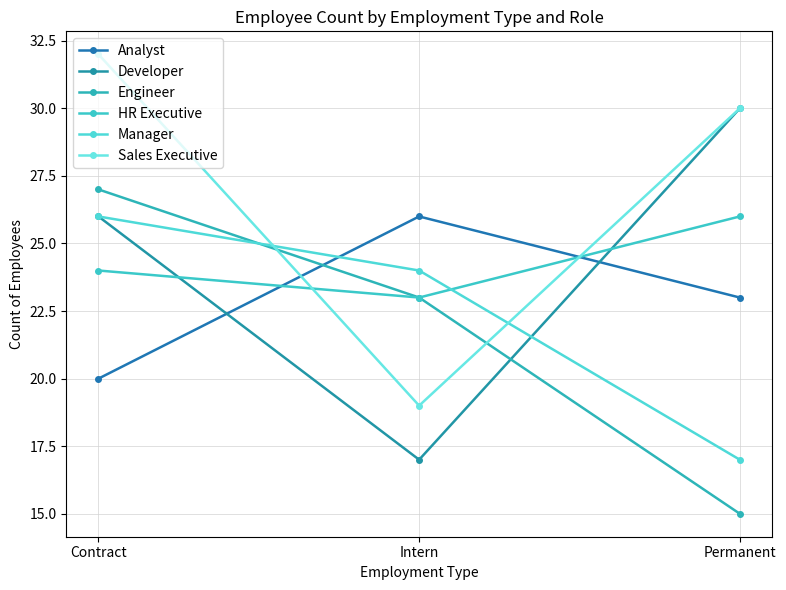

At how many categories does at least one series exceed 29?

2